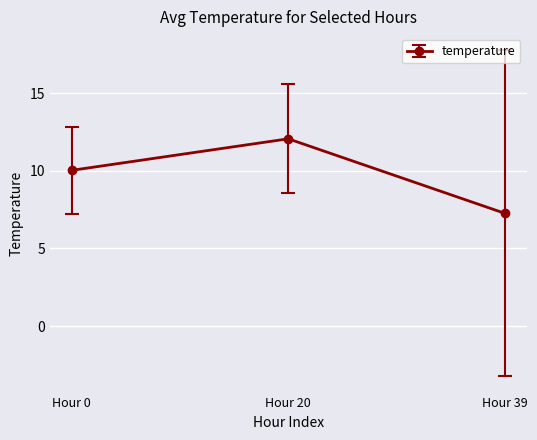

How many lines are shown in the chart?

1